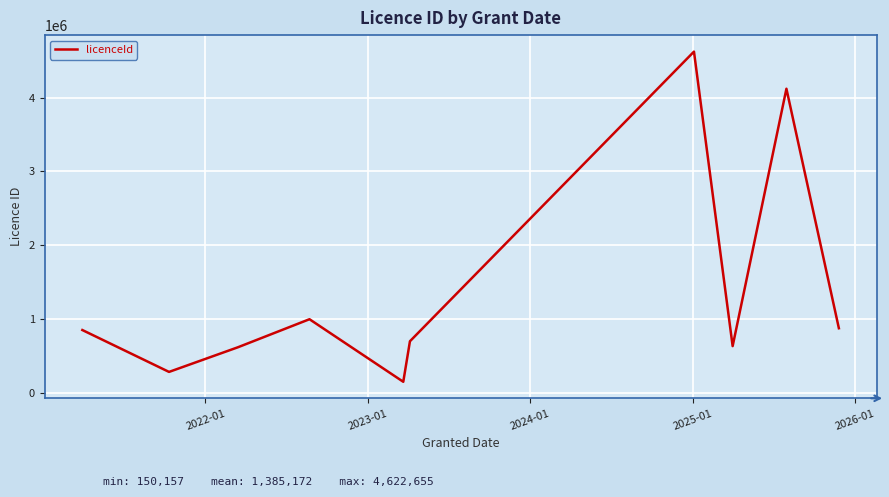

What is the minimum value shown in the chart?

150157